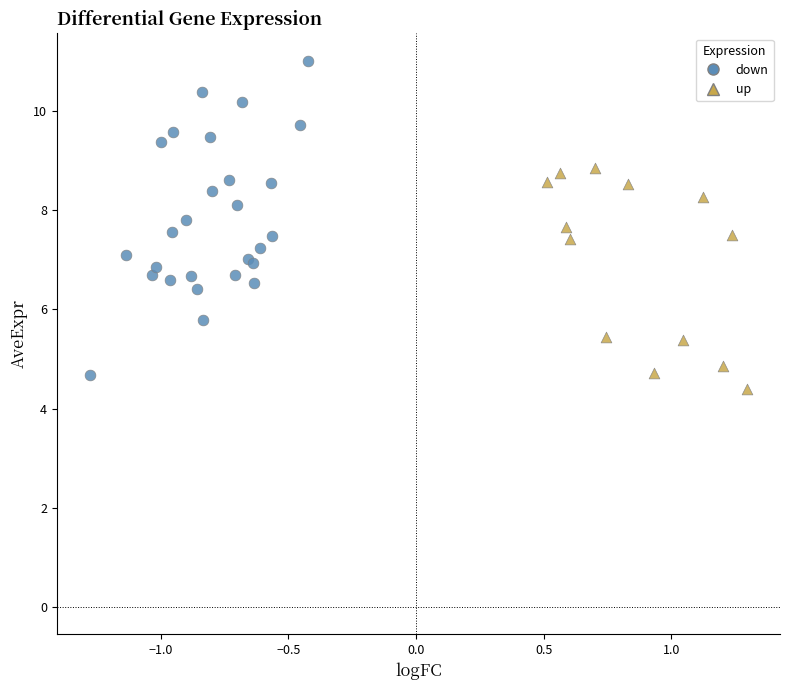

Which series contains the lowest Y value?

up